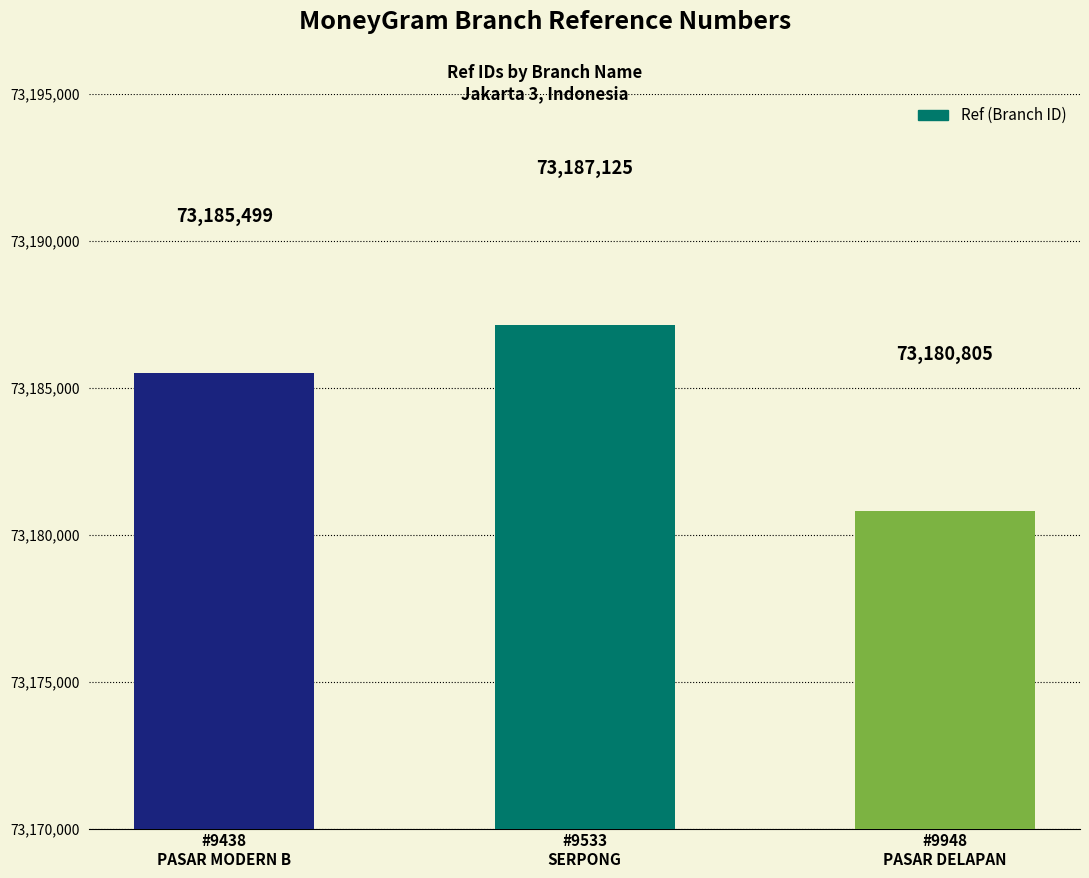

Reading left to right, extract all data points from this chart.

#9438
PASAR MODERN B=73185499	#9533
SERPONG=73187125	#9948
PASAR DELAPAN=73180805